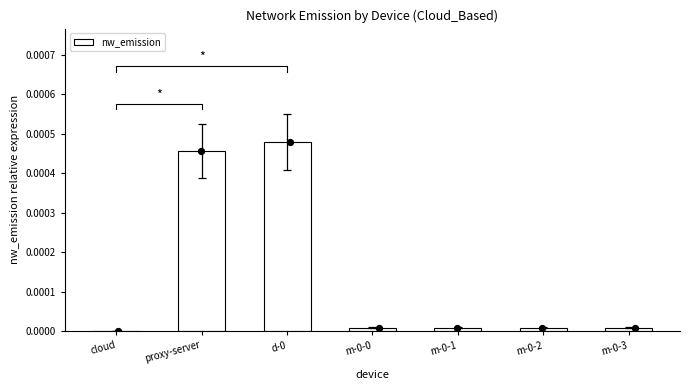

Which has a higher value, d-0 or proxy-server?

d-0